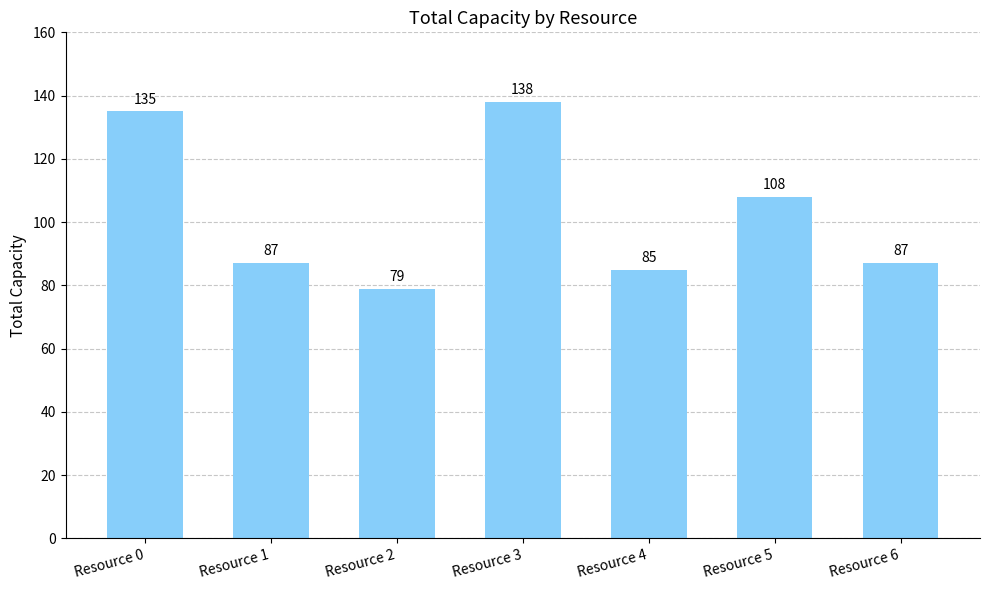

What is the average value?

103